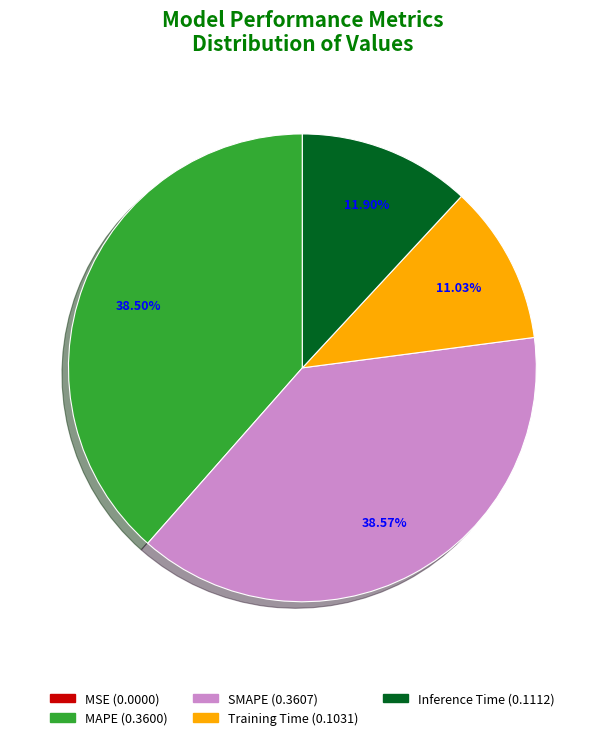

How much of the chart is everything except MAPE?

61.5%